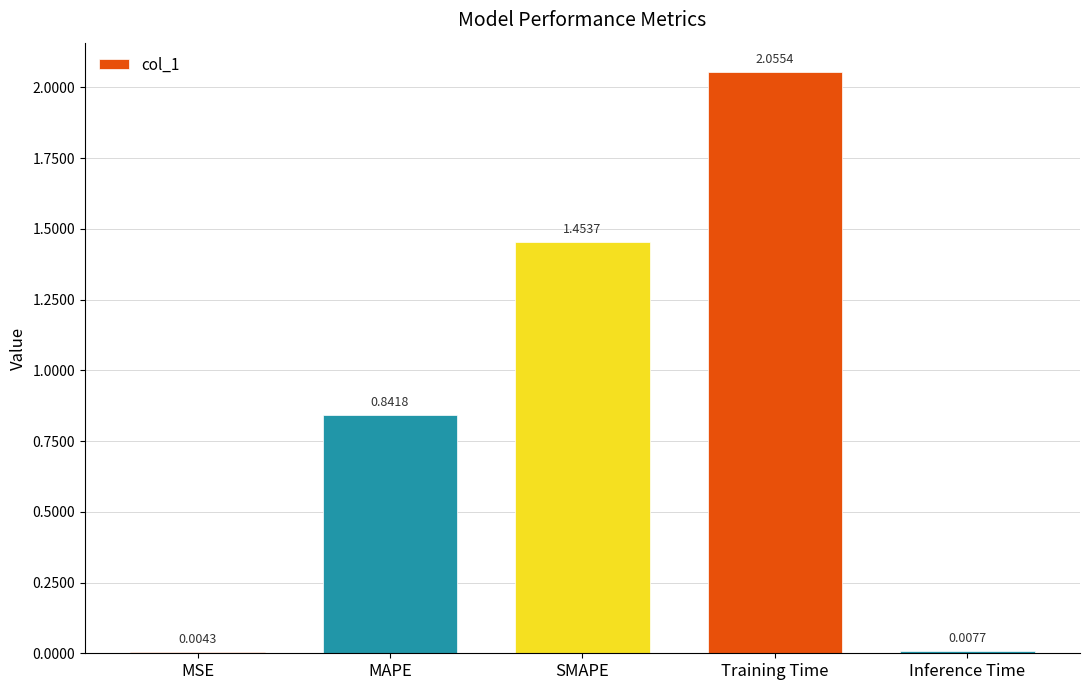

At which label is the value closest to 1?

MAPE